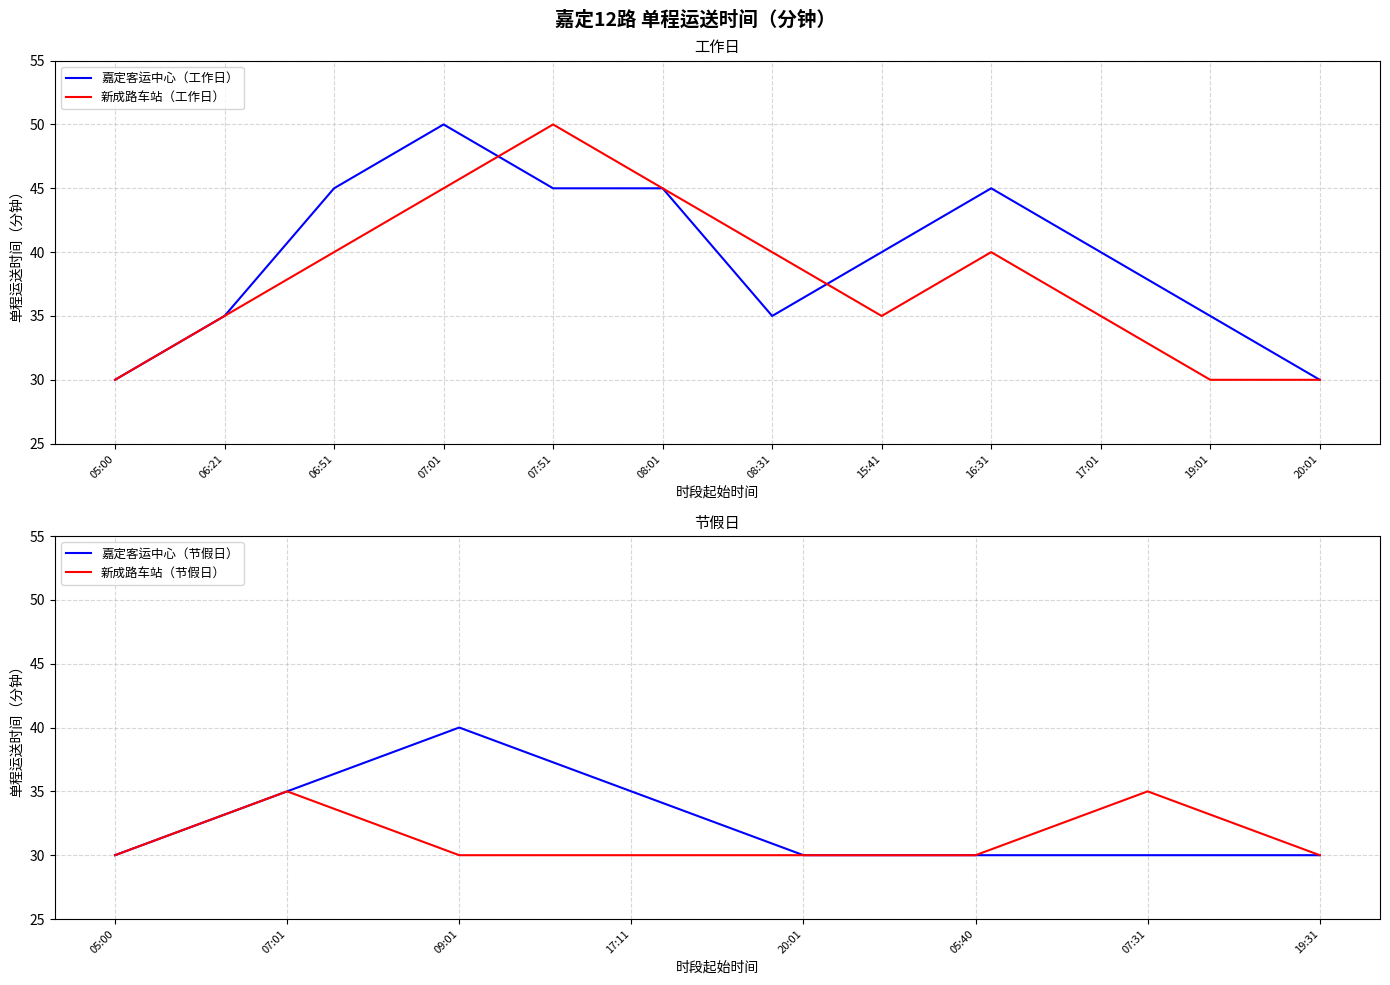

Which series has the largest range (max minus min)?

嘉定客运中心（工作日）